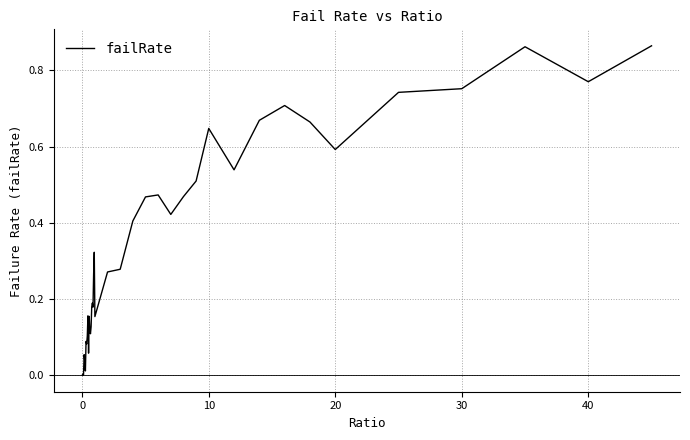

How many interior local peaks (higher than both neighbors) does the data have?

11